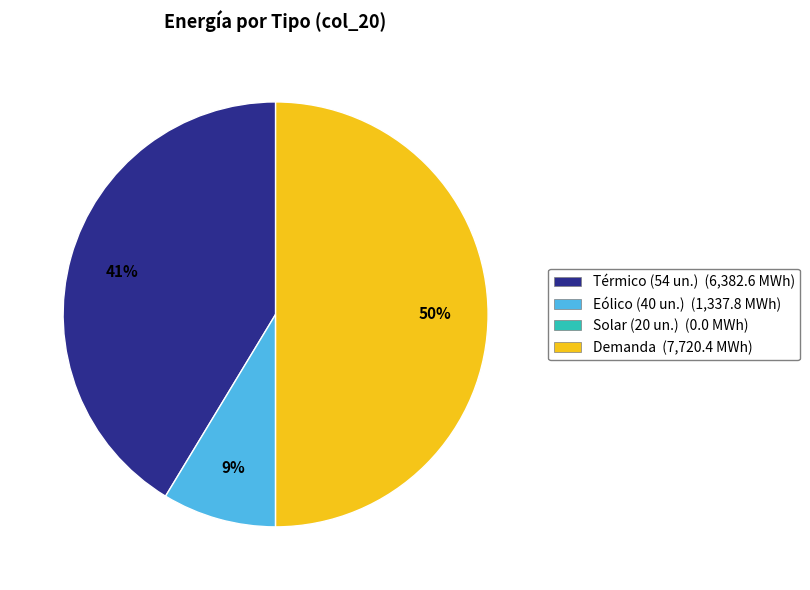

To the nearest percent, what is the combined percentage of Térmico (54 un.) and Demanda?

91%